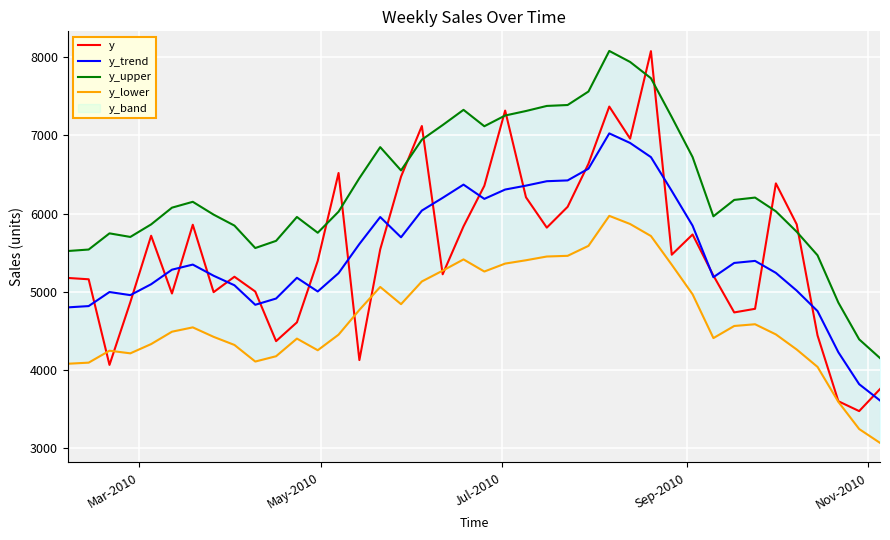

How many lines are shown in the chart?

4